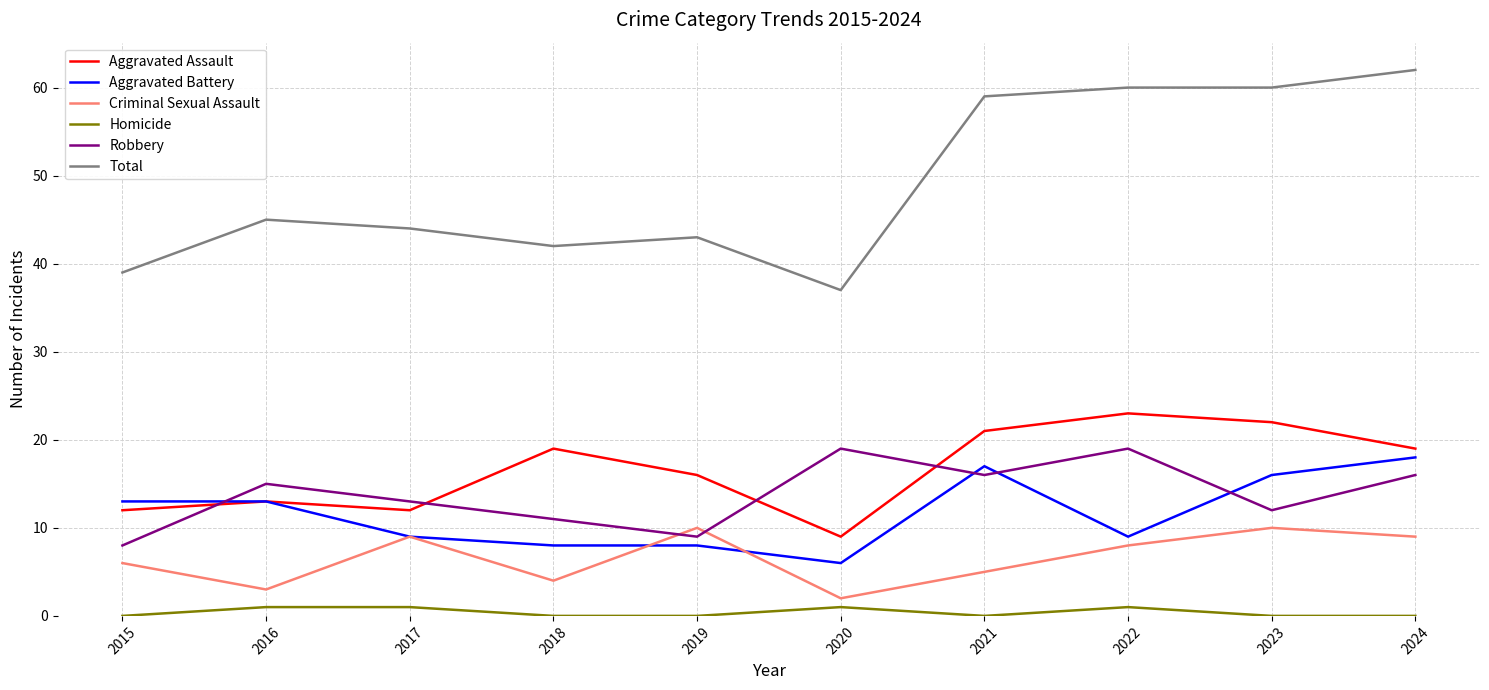

What is the average value of the Total series?

49